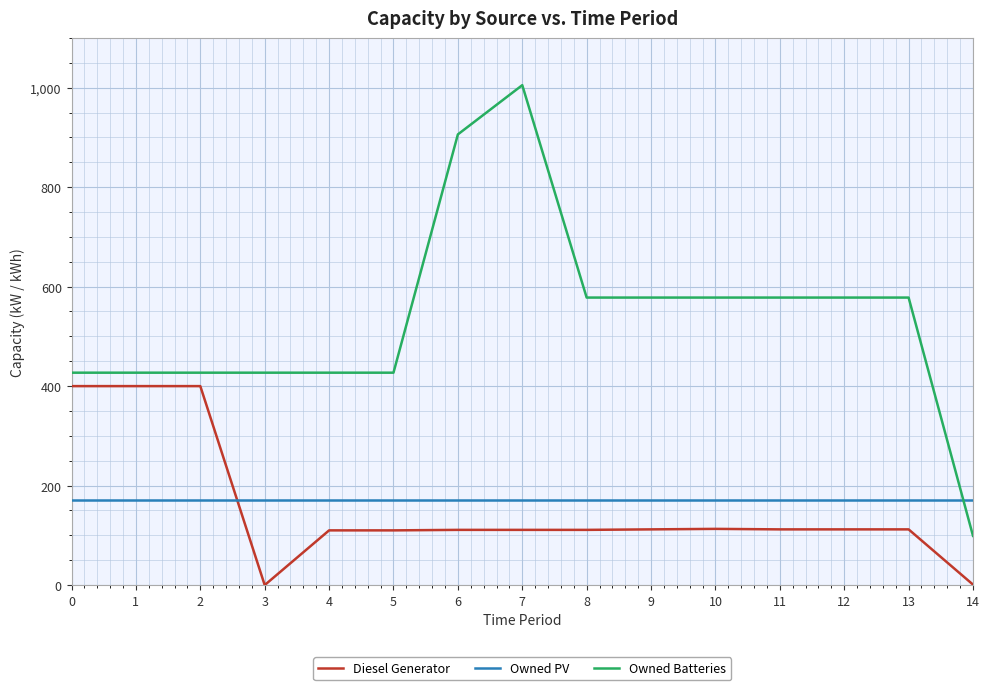

Which series changed the most between 2 and 11?

Diesel Generator